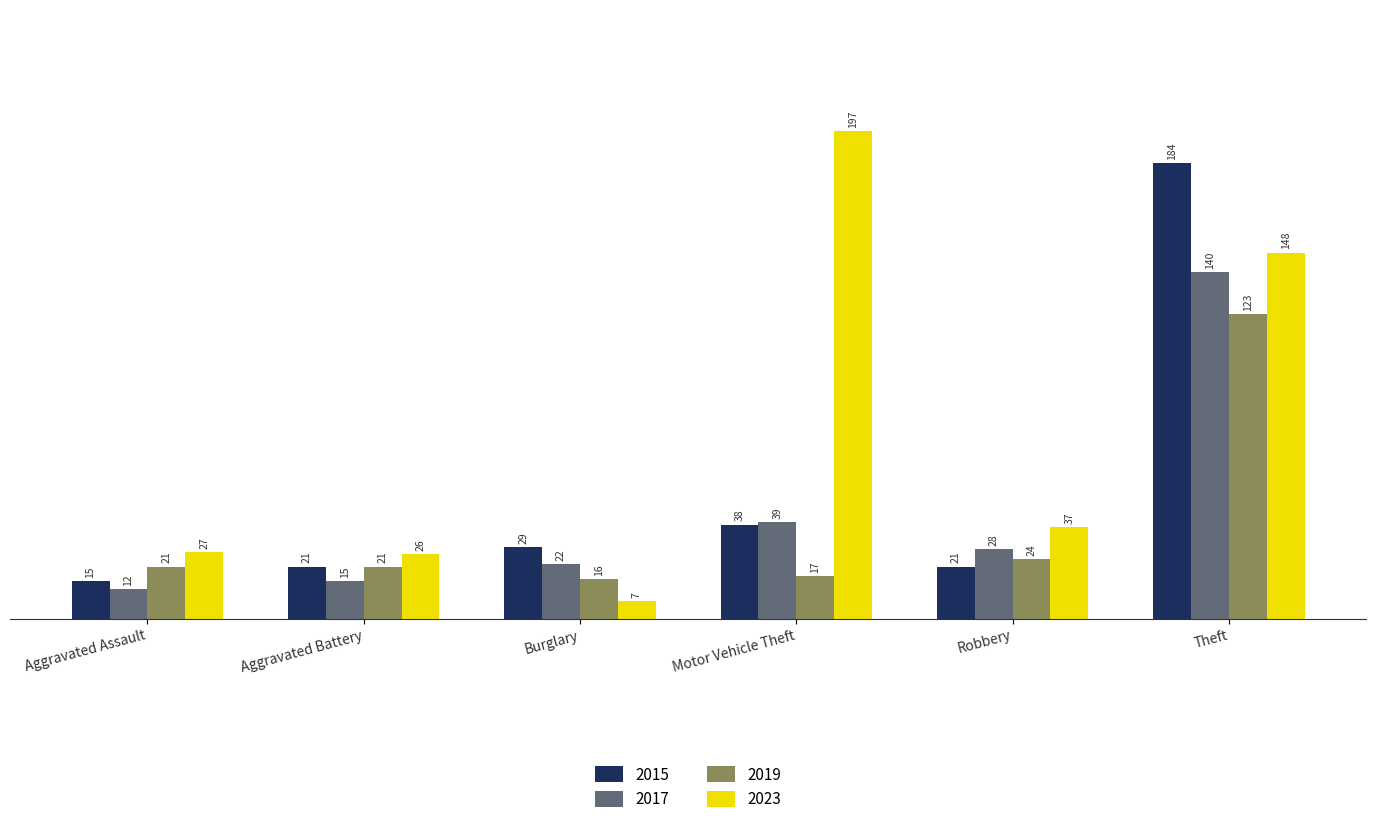

What value does the 2019 series have at Aggravated Battery, to the nearest 5?

20